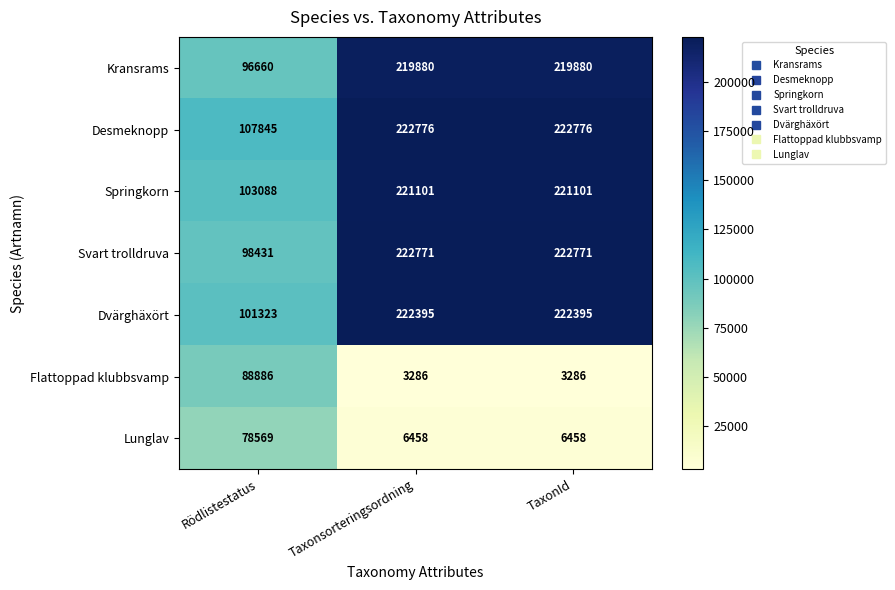

Is the value of Kransrams at Taxonsorteringsordning greater than the value of Springkorn at TaxonId?

No